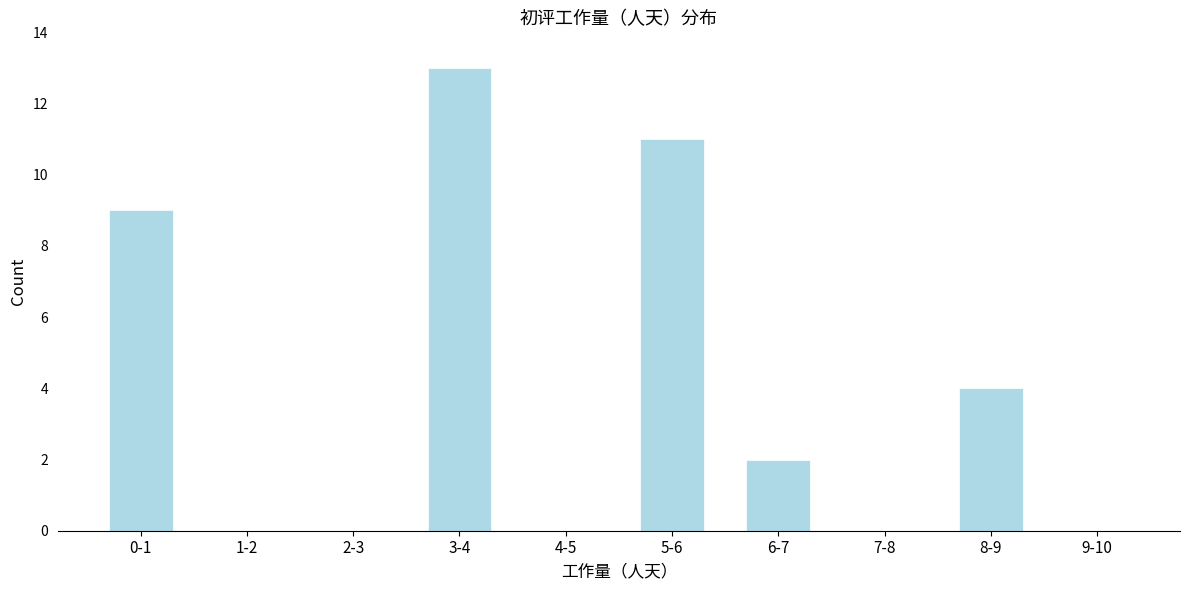

Reading right to left, transcribe all the data shown in this chart.

9-10=0	8-9=4	7-8=0	6-7=2	5-6=11	4-5=0	3-4=13	2-3=0	1-2=0	0-1=9